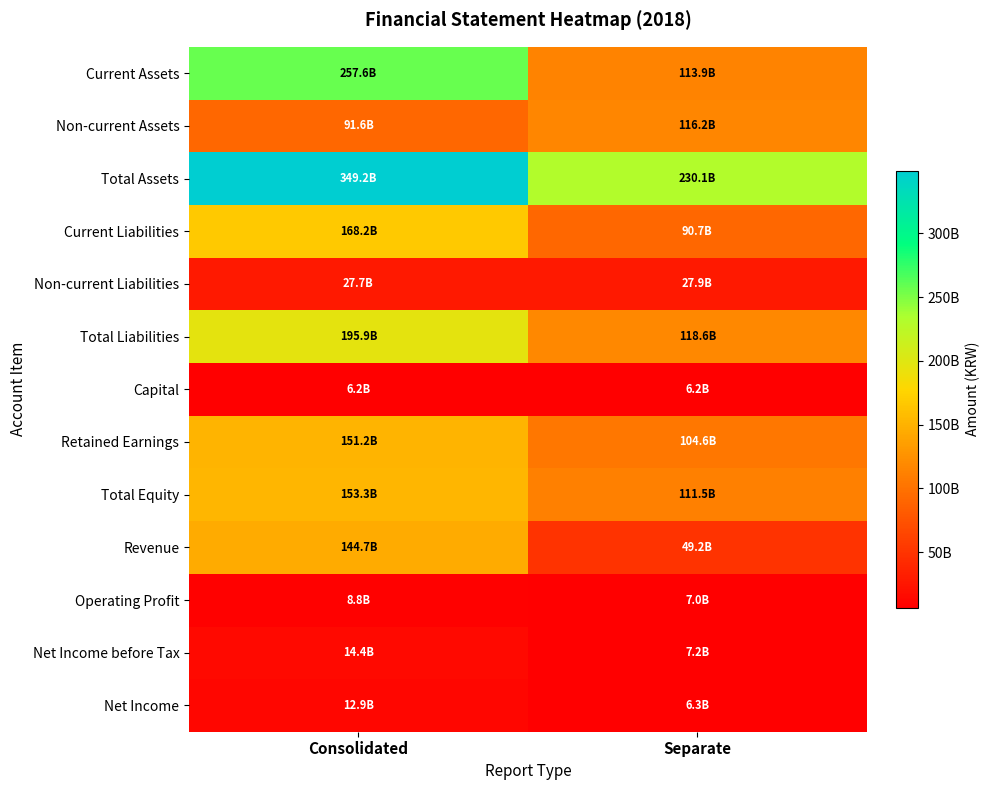

Reading left to right, extract all data points from this chart.

Current Assets: Consolidated=257590410110	Separate=113923812441
Non-current Assets: Consolidated=91570681180	Separate=116193646938
Total Assets: Consolidated=349161091290	Separate=230117459379
Current Liabilities: Consolidated=168150429713	Separate=90687856114
Non-current Liabilities: Consolidated=27712825463	Separate=27925021512
Total Liabilities: Consolidated=195863255176	Separate=118612877626
Capital: Consolidated=6224570000	Separate=6224570000
Retained Earnings: Consolidated=151177649066	Separate=104607943220
Total Equity: Consolidated=153297836114	Separate=111504581753
Revenue: Consolidated=144744961723	Separate=49218531304
Operating Profit: Consolidated=8823676217	Separate=7036865894
Net Income before Tax: Consolidated=14440220029	Separate=7220316374
Net Income: Consolidated=12881337959	Separate=6321689606